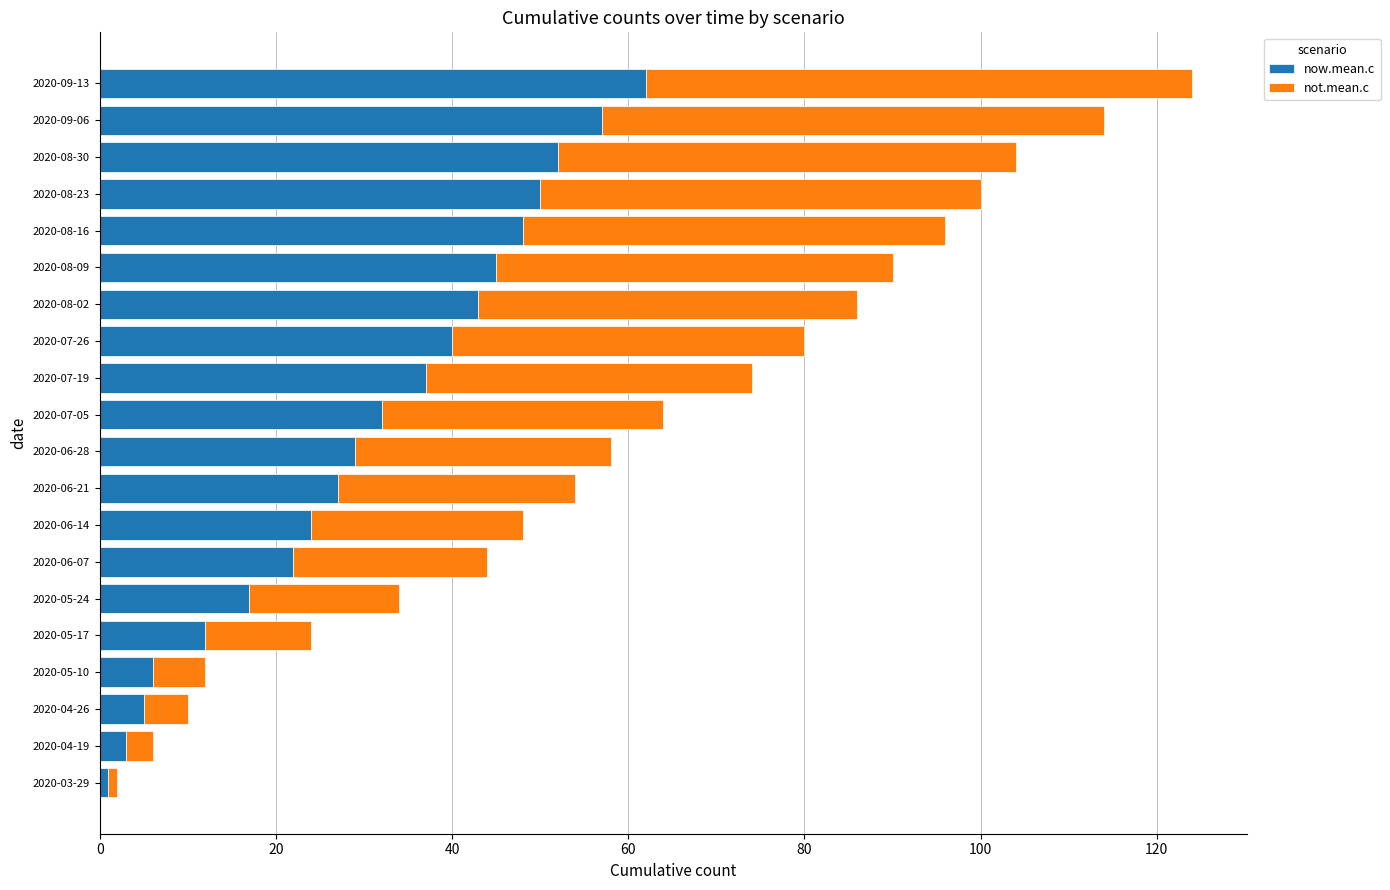

Count the number of data series in this chart.

2